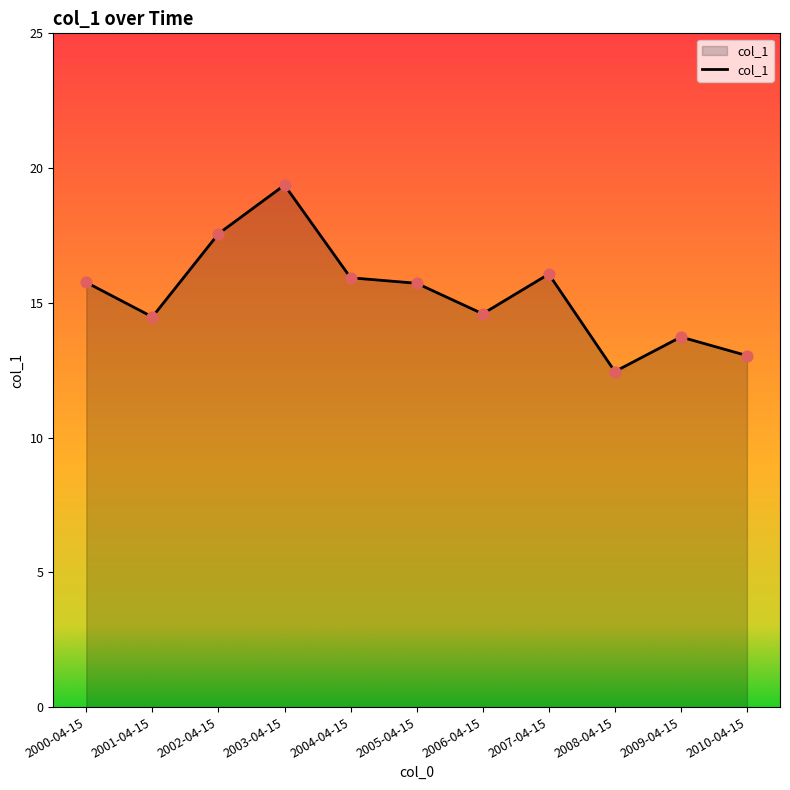

Approximately how many times larger is the value at 2009-04-15 compared to 2001-04-15?

0.9